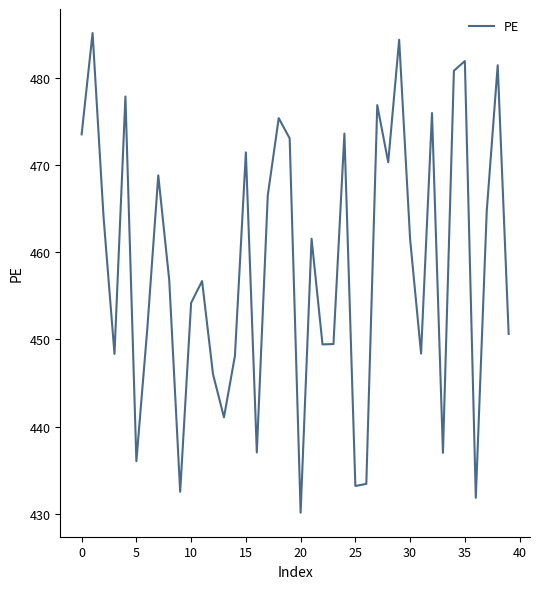

What is the maximum value shown in the chart?

485.1